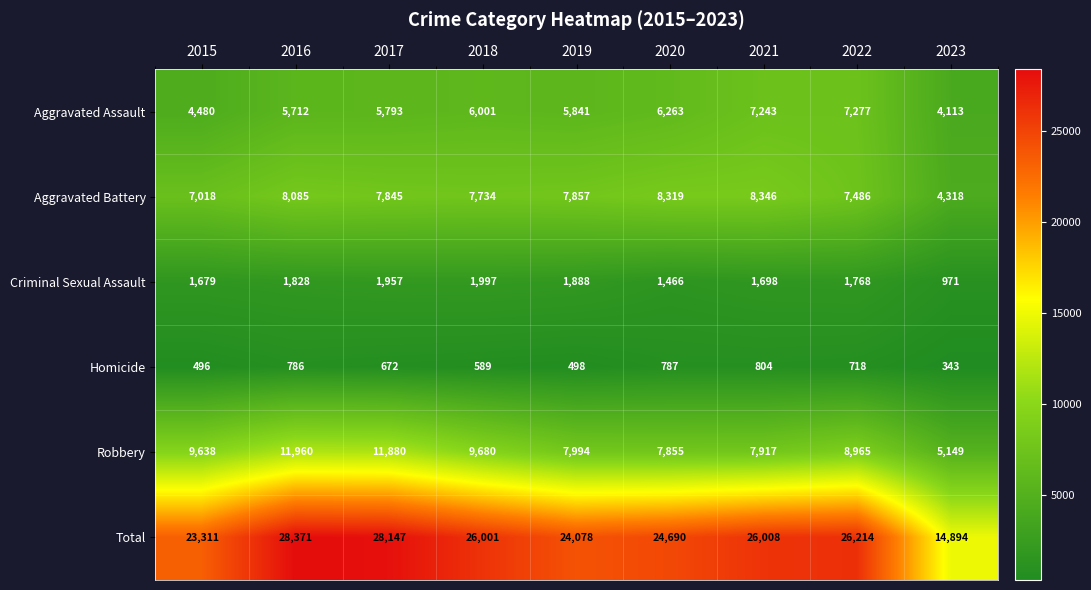

True or false: Robbery has a value of 11960 at 2016.

True